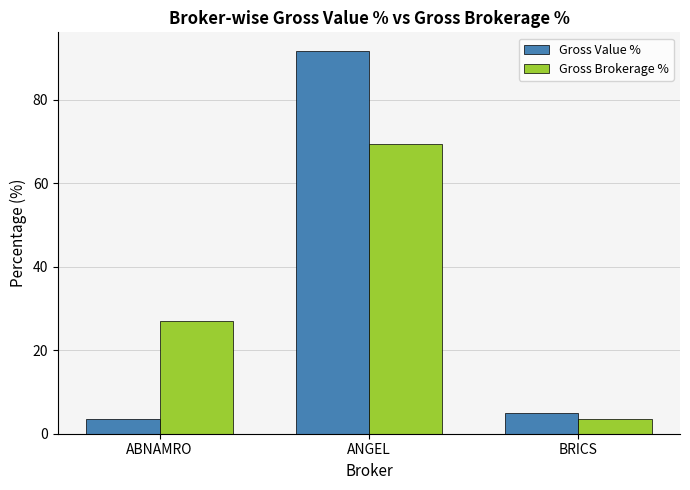

Reading left to right, what are all the values shown in this chart?

Gross Value %: ABNAMRO=3.5	ANGEL=91.6	BRICS=4.9
Gross Brokerage %: ABNAMRO=27.1	ANGEL=69.3	BRICS=3.6